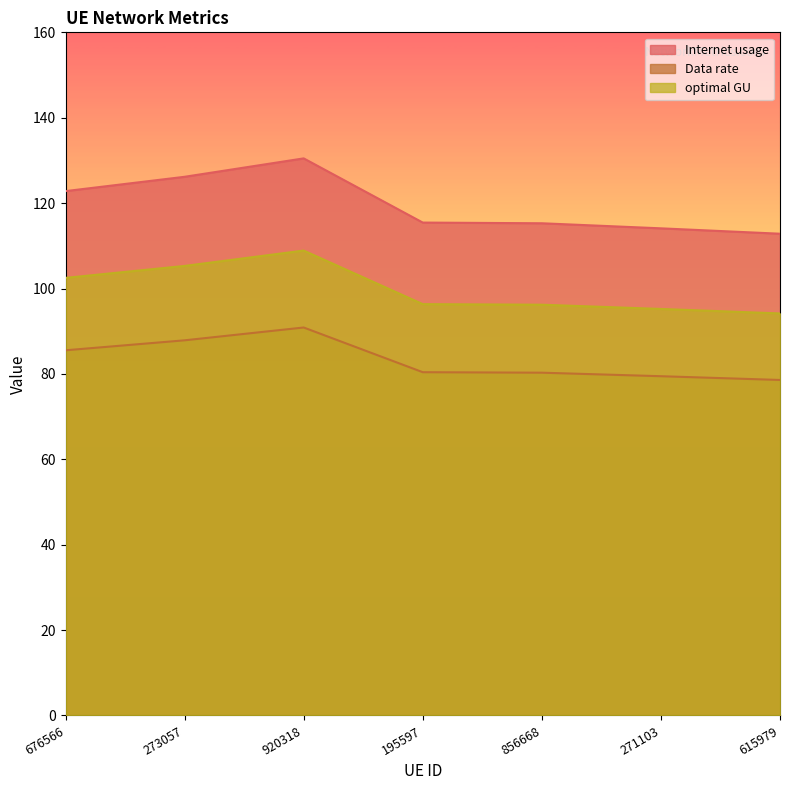

Which series has the widest spread of values?

Internet usage